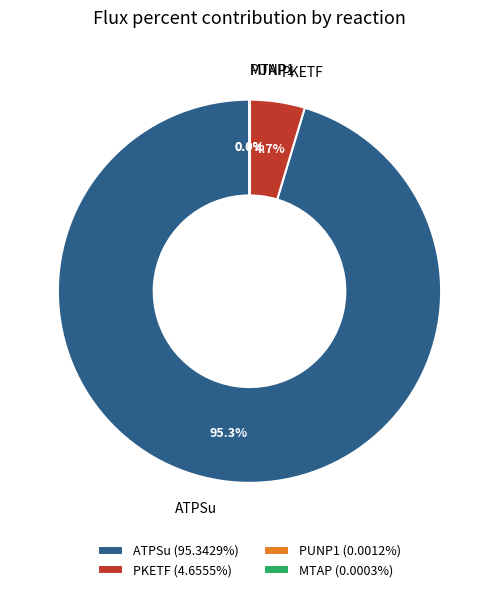

The PKETF slice represents 5% of the pie. True or false?

True